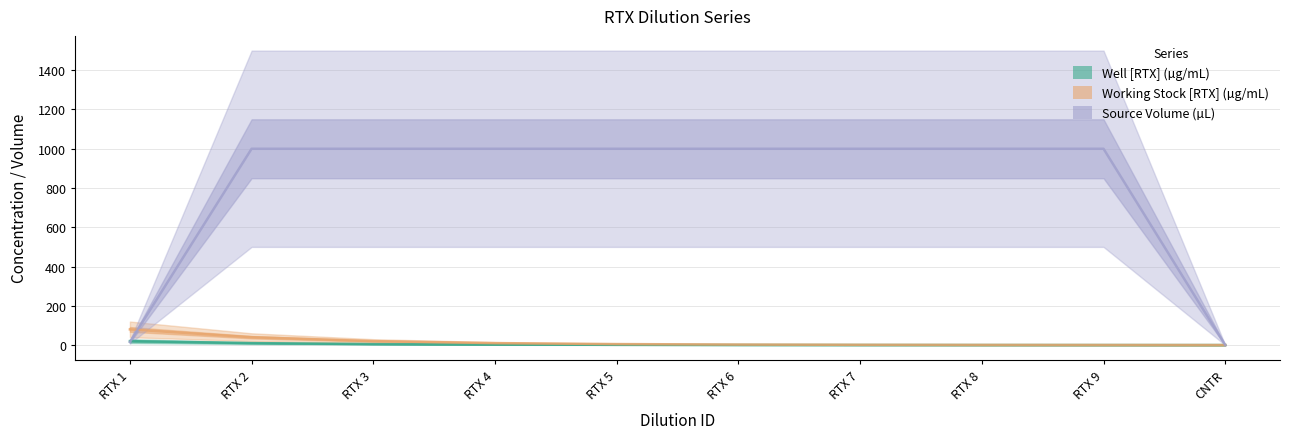

Which series ends up on top after the final intersection of Working Stock [RTX] (µg/mL) and Source Volume (µL)?

Source Volume (µL)